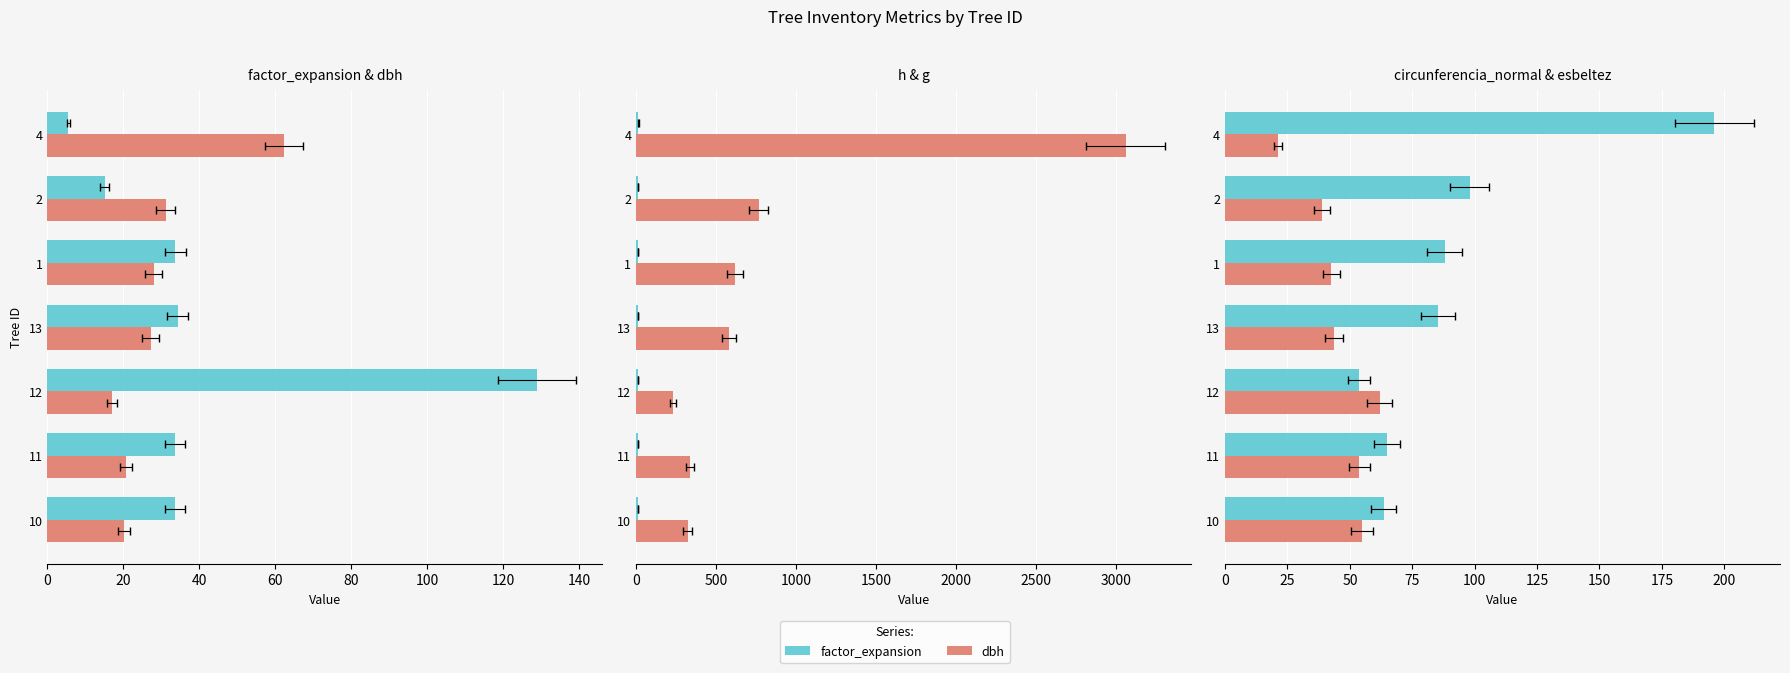

Reading left to right, transcribe all the data shown in this chart.

factor_expansion: 33.6	33.6	128.9	34.3	33.7	15.1	5.5
dbh: 20.2	20.7	17.1	27.2	28.0	31.2	62.4
h: 11.1	11.2	10.6	11.8	11.9	12.2	13.3
g: 320.8	336.6	229.4	579.4	617.3	764.4	3058.4
circunferencia_normal: 63.5	65.0	53.7	85.3	88.1	98.0	196.0
esbeltez: 54.8	53.9	61.9	43.6	42.5	39.0	21.3